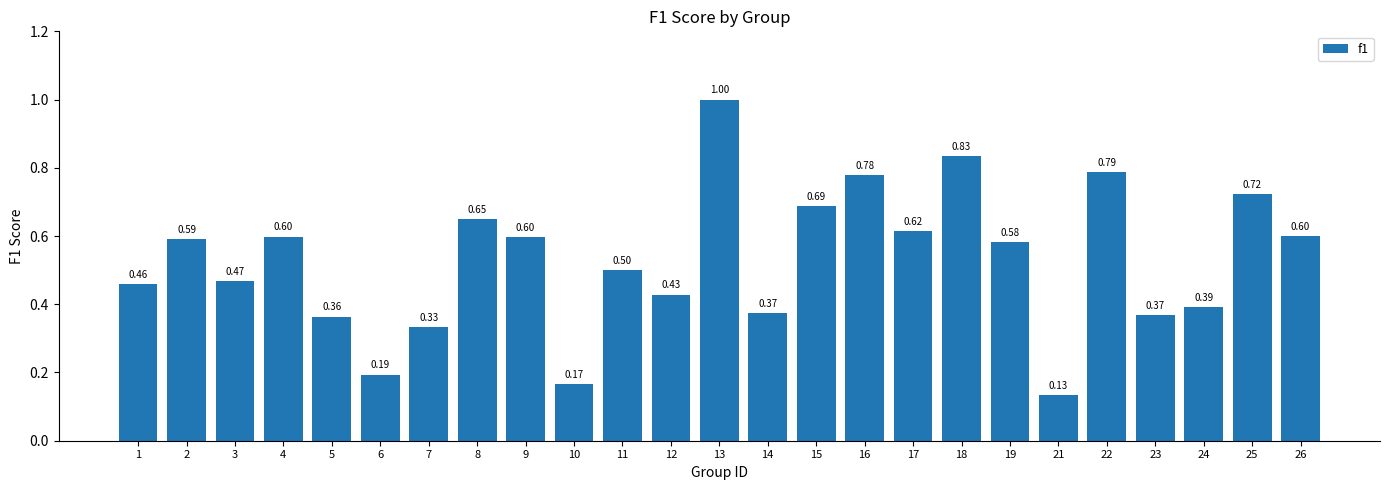

How many categories are shown in the chart?

25